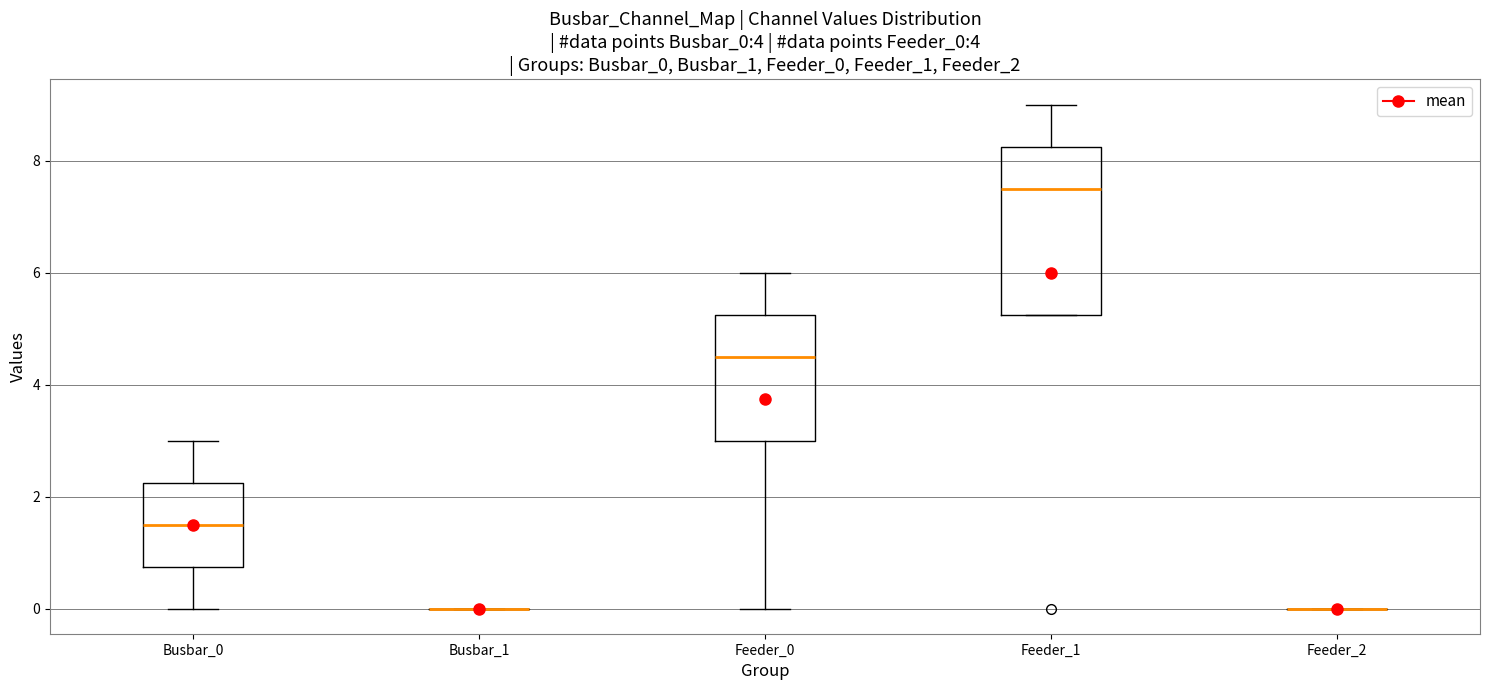

Reading left to right, read every box against the y-axis: the position of its median line, the range the box covers, and the ends of its whiskers. The values are not printed on the chart, so give them approximately, as read against the axis.

Busbar_0: median 1.6, box 0.8 to 2.2, whiskers 0.0 to 3.0
Busbar_1: box collapsed to a line at 0.0, whiskers 0.0 to 0.0
Feeder_0: median 4.6, box 3.0 to 5.2, whiskers 0.0 to 6.0
Feeder_1: median 7.6, box 5.2 to 8.2, whiskers 5.2 to 9.0
Feeder_2: box collapsed to a line at 0.0, whiskers 0.0 to 0.0